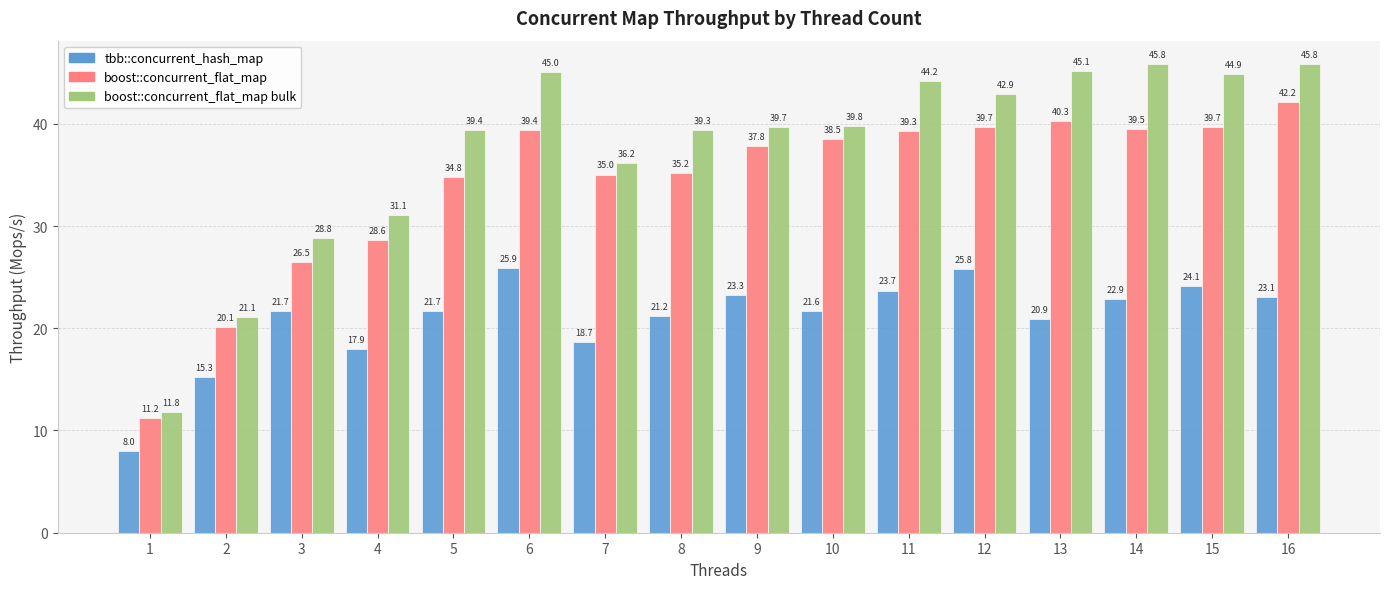

How many data points in boost::concurrent_flat_map are above 38?

8